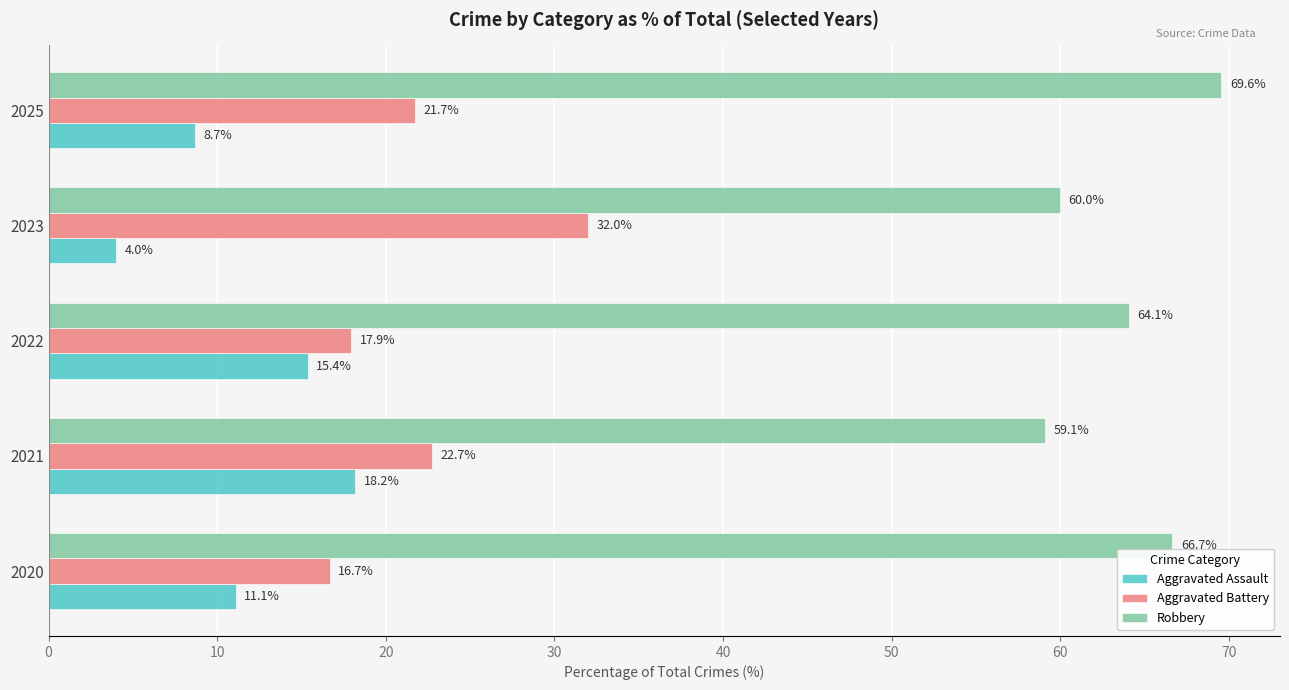

What is the difference between the maximum and minimum values in the Aggravated Assault series?

14.2